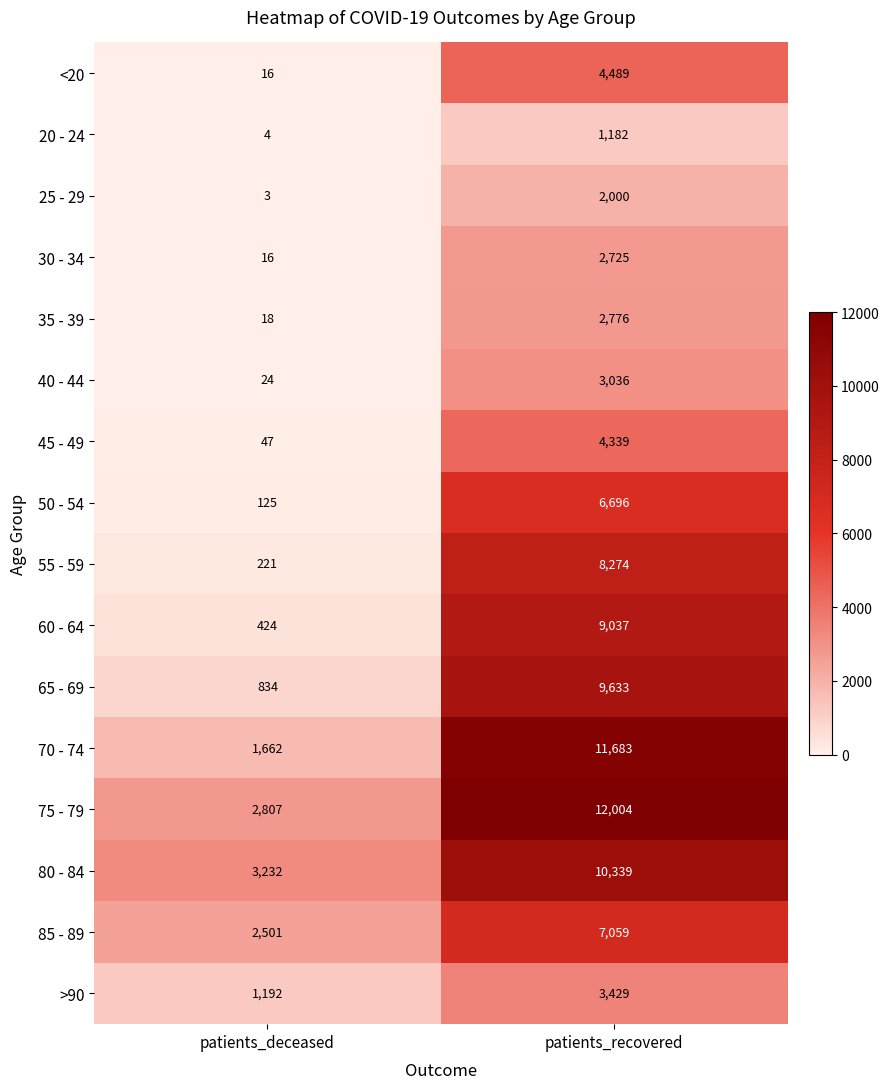

List the series in order of their peak value, highest first.

75 - 79, 70 - 74, 80 - 84, 65 - 69, 60 - 64, 55 - 59, 85 - 89, 50 - 54, <20, 45 - 49, >90, 40 - 44, 35 - 39, 30 - 34, 25 - 29, 20 - 24